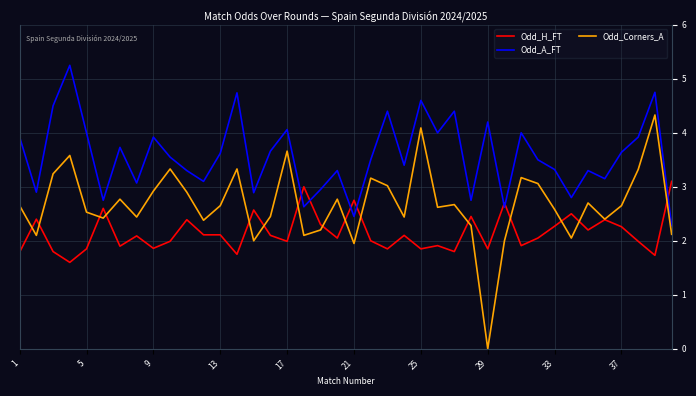

Rank the series by their maximum value, from lowest to highest.

Odd_H_FT, Odd_Corners_A, Odd_A_FT